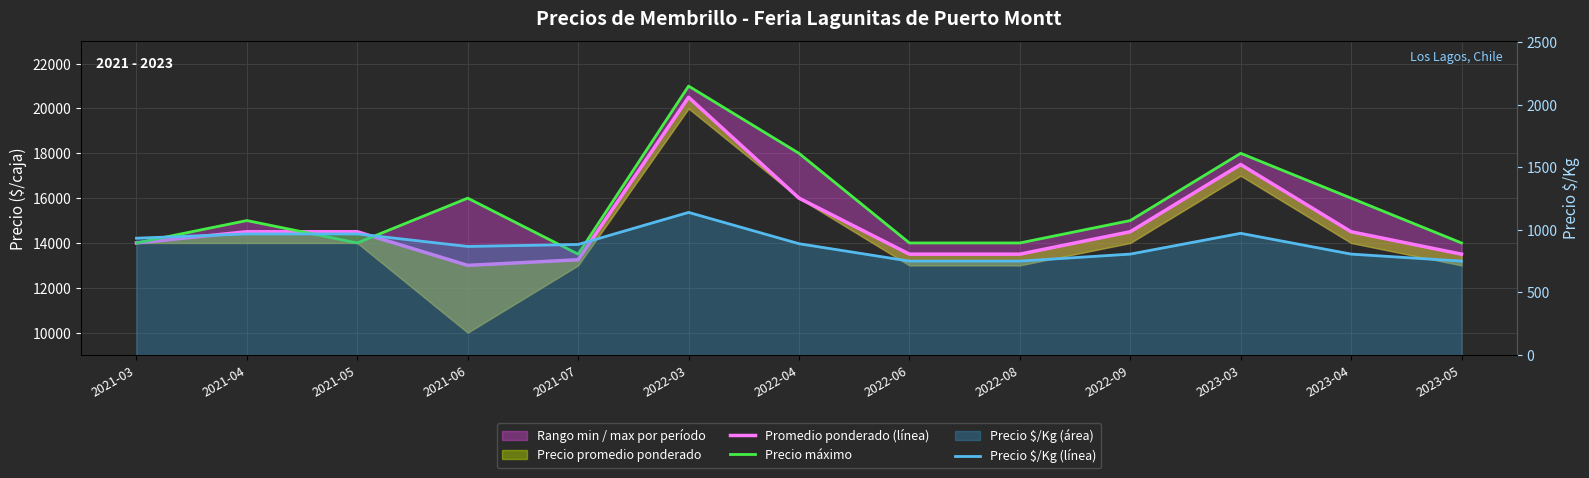

Where does the Precio $/Kg (línea) series first go above 883?

2021-03